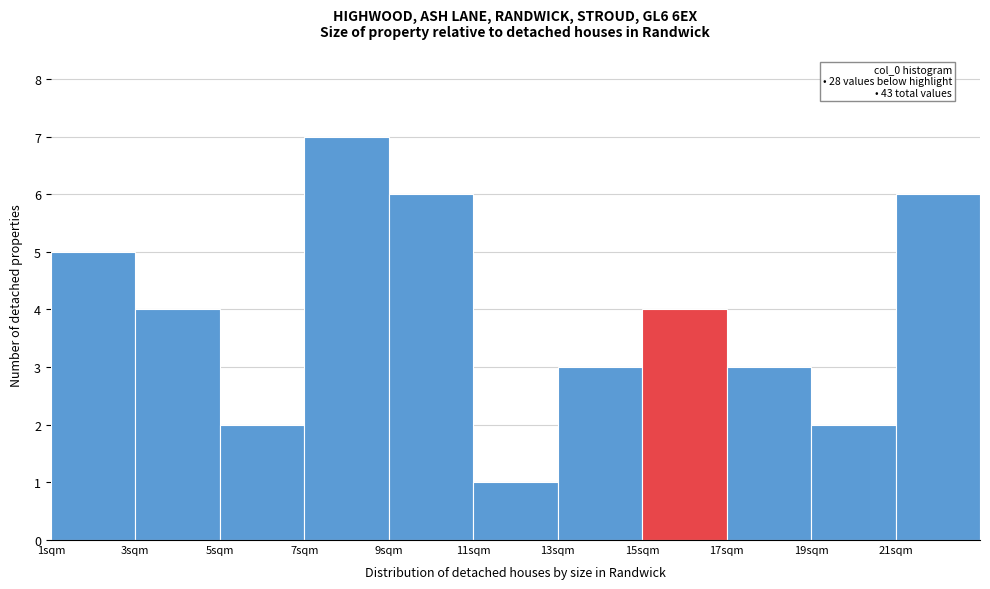

Which range on the x-axis has the tallest bar?

7 to 9